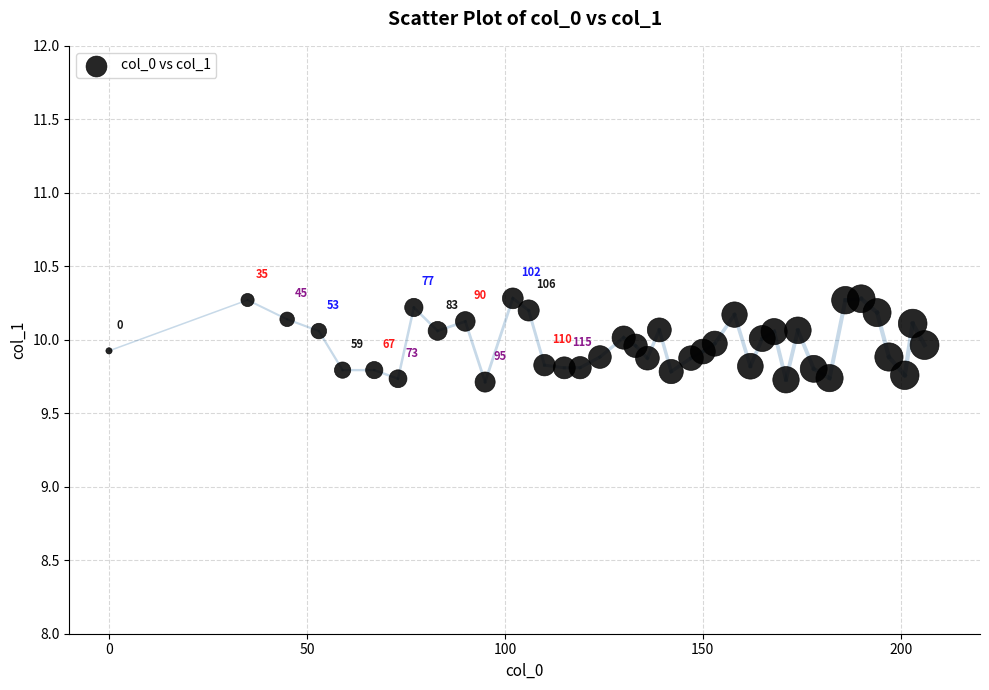

What is the range of Y values (max minus min)?

0.6